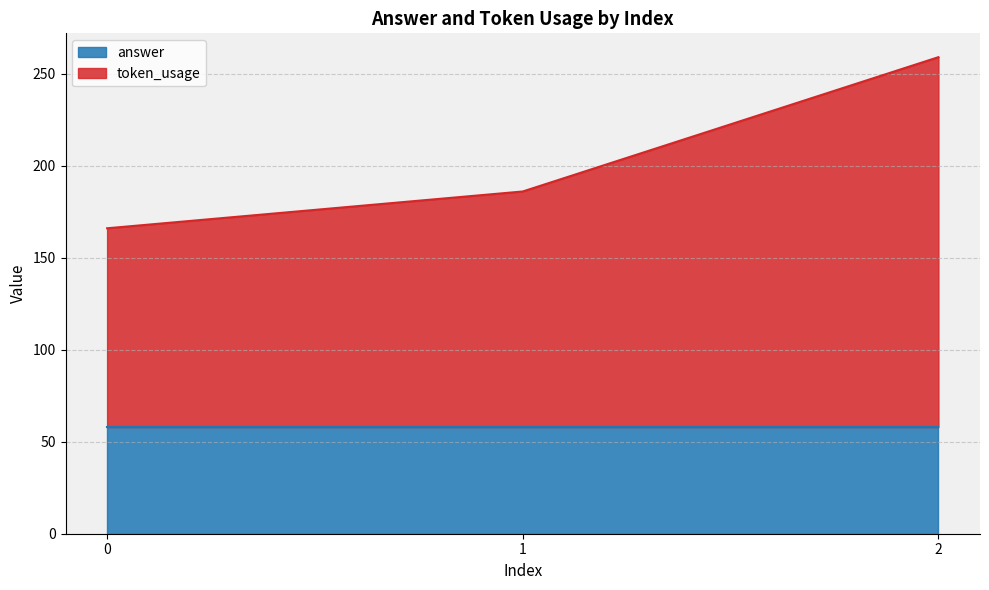

What is the greatest value displayed?

259